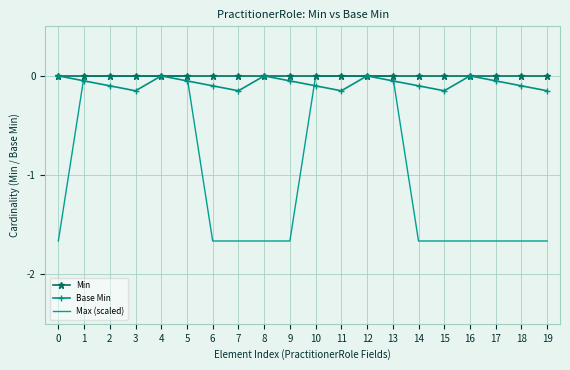

What is the total value across all series at 7?

-1.8